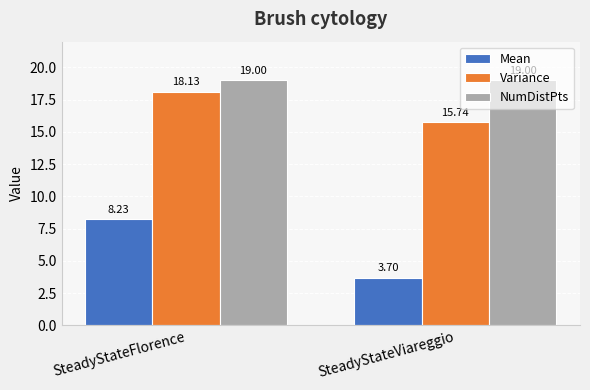

The NumDistPts series shows 19.0 at SteadyStateViareggio. True or false?

True